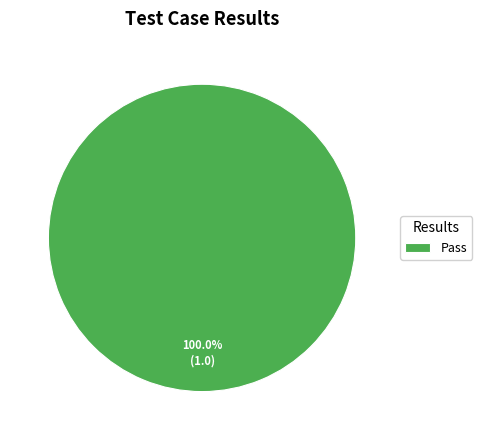

How many segments does this pie chart have?

1